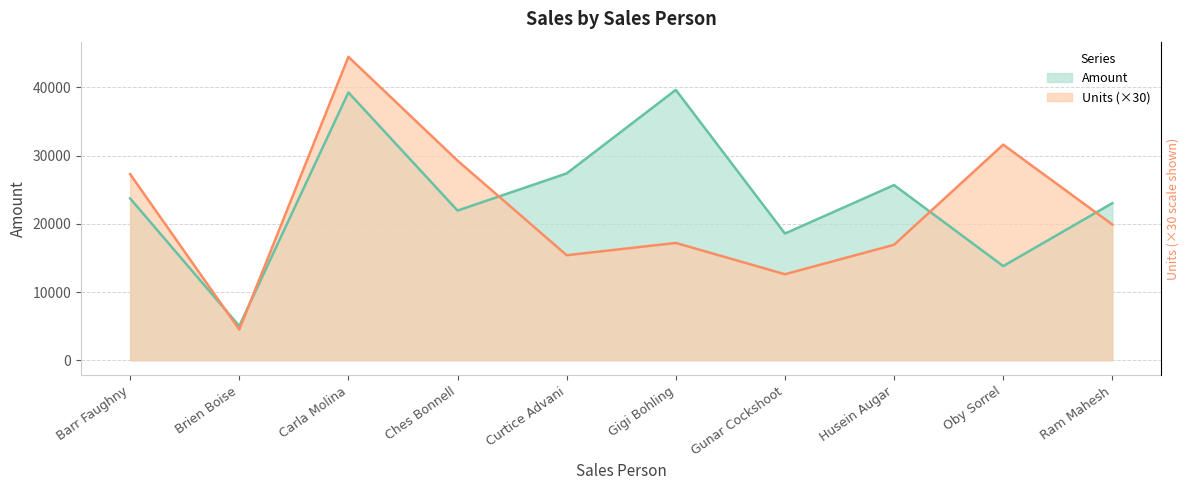

Which series changed the most between Carla Molina and Ches Bonnell?

Amount